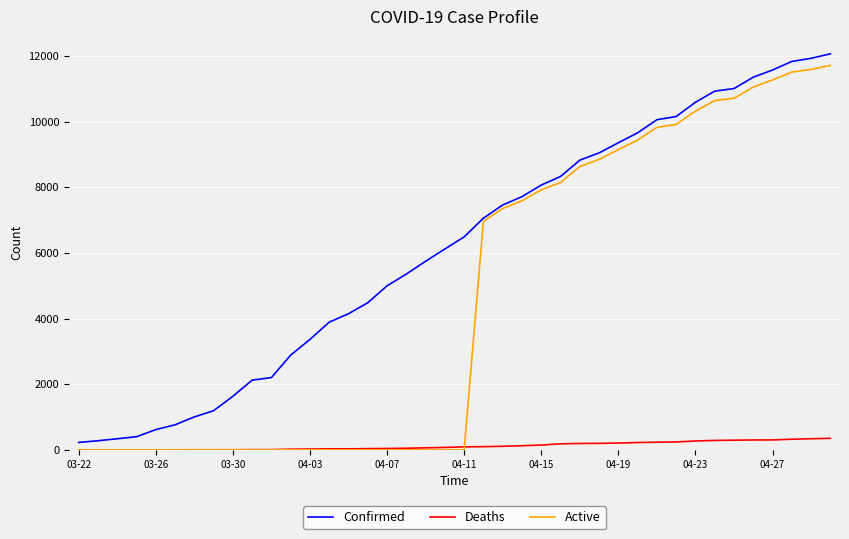

How many values in the Deaths series are below 91?

20